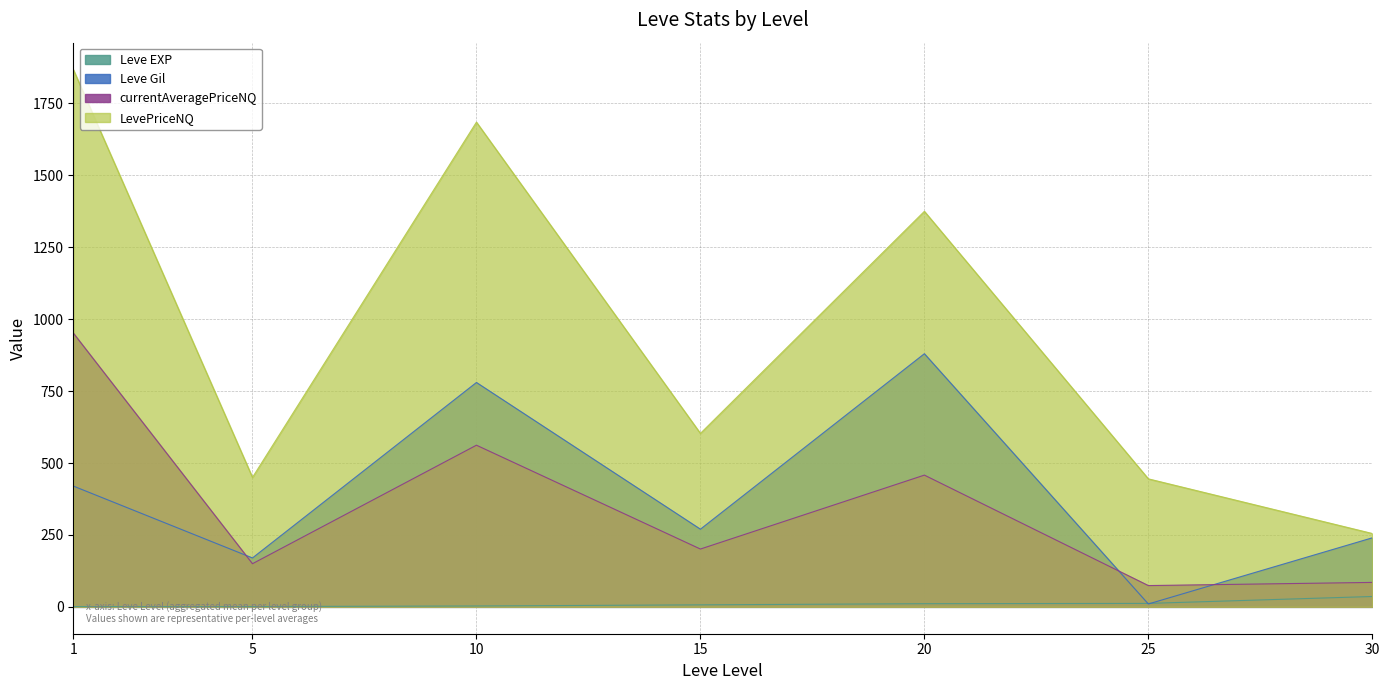

What is the value of the LevePriceNQ point at the 2nd from the left?

450